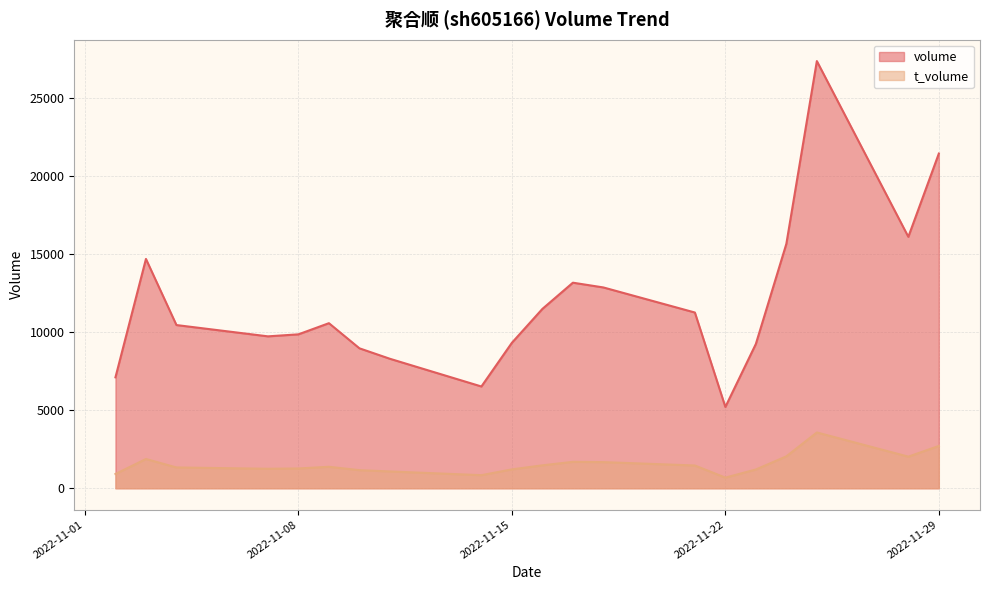

What is the difference between the volume values at 2022-11-17 and 2022-11-10?

4207